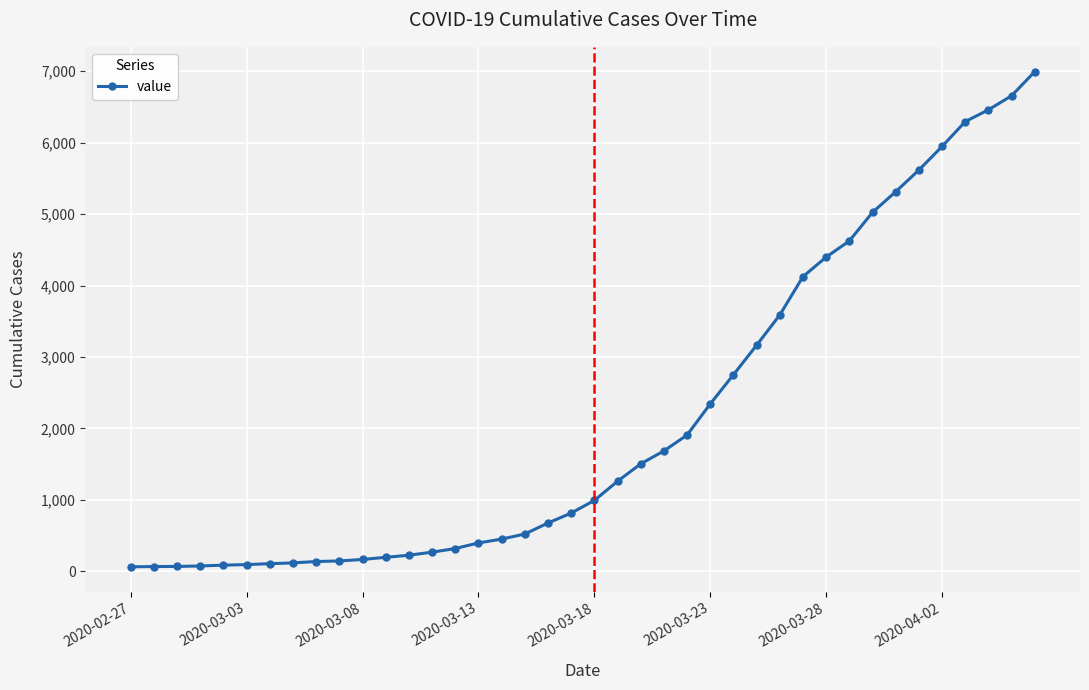

What is the greatest value displayed?

6995